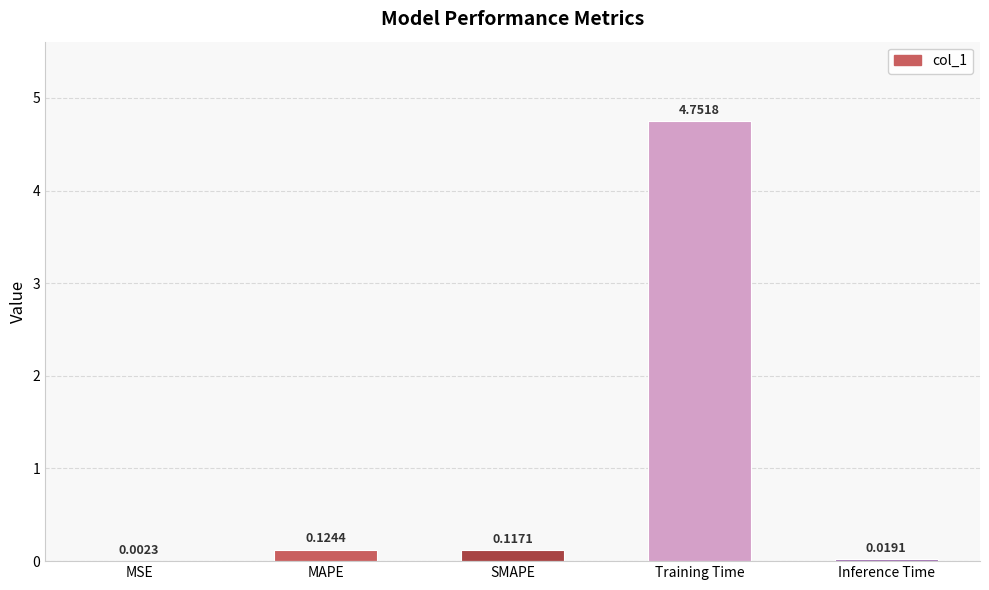

What is the change in value from Training Time to Inference Time?

-4.7